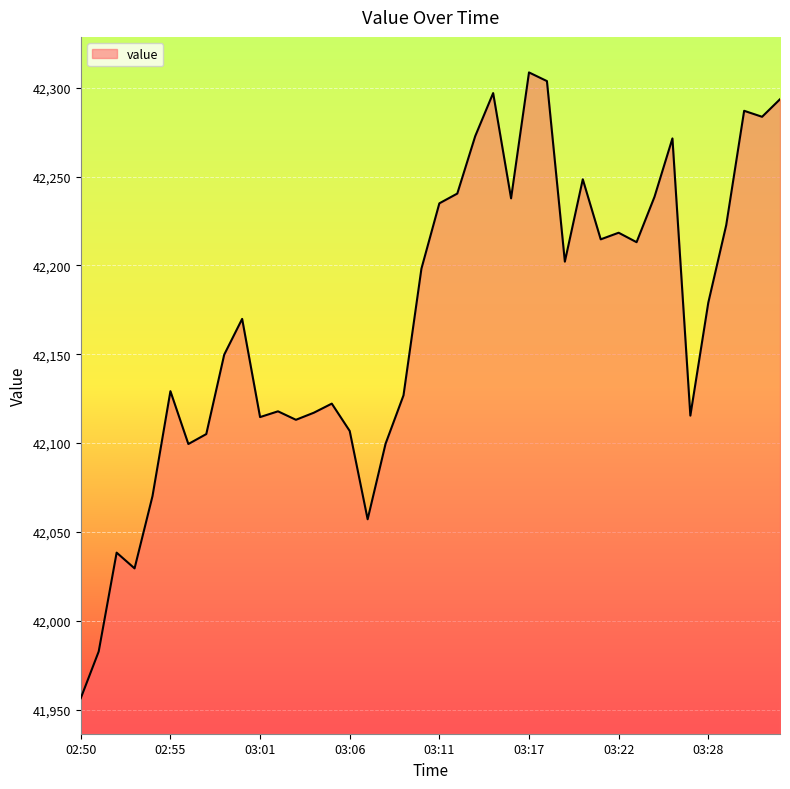

What is the difference between the maximum and minimum values?

352.2